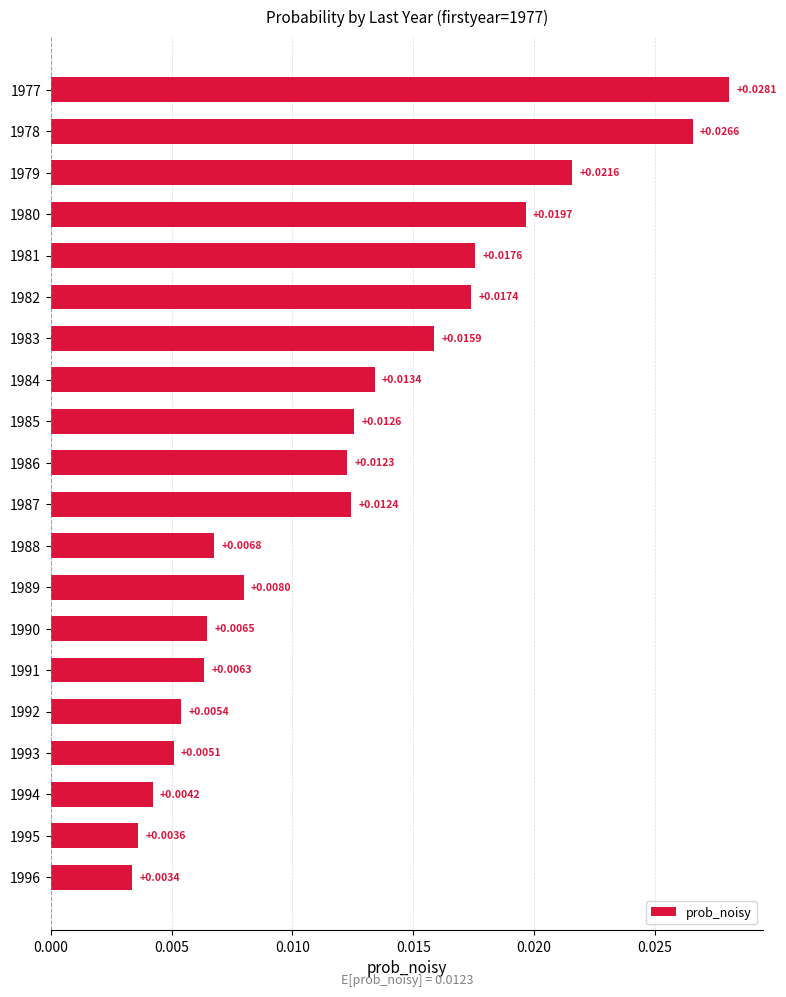

At which label is the value closest to 0?

1996